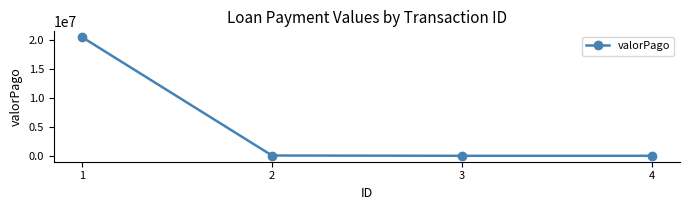

The chart shows a value of 34069620 at 1. True or false?

False